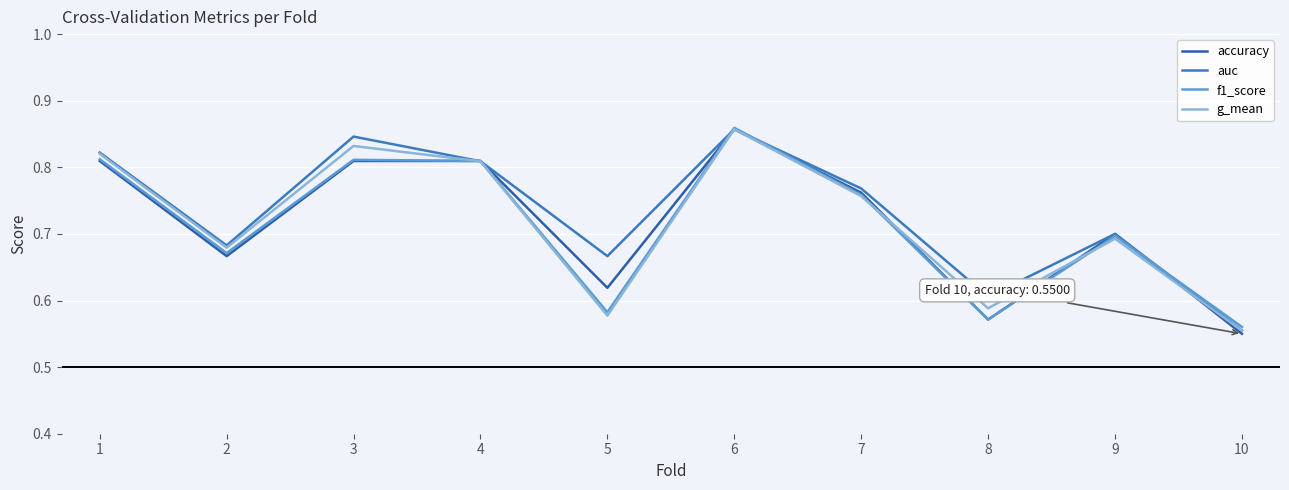

Which category has the lowest value across all series?

10